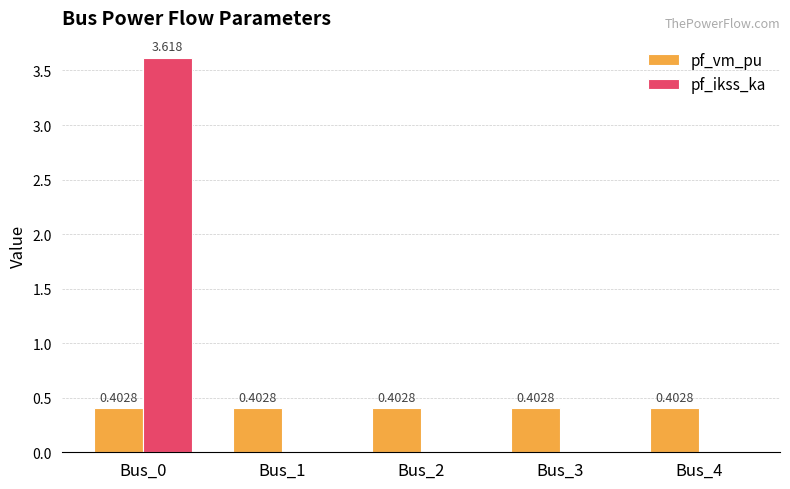

Does the chart contain stacked bars?

No